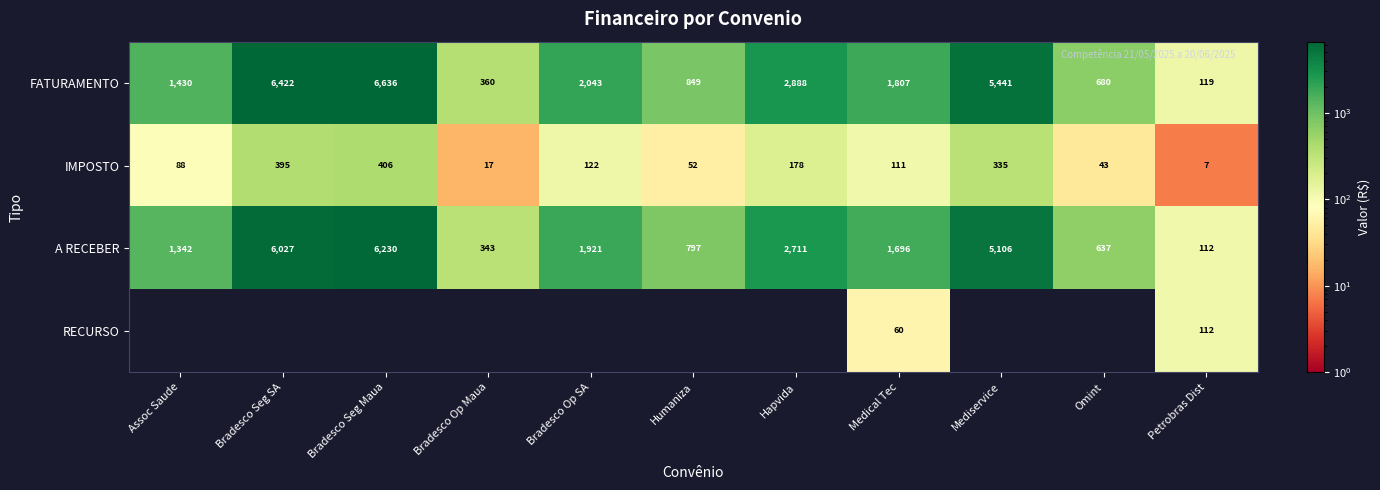

At which category is the sum across all series the highest?

Bradesco Seg Maua